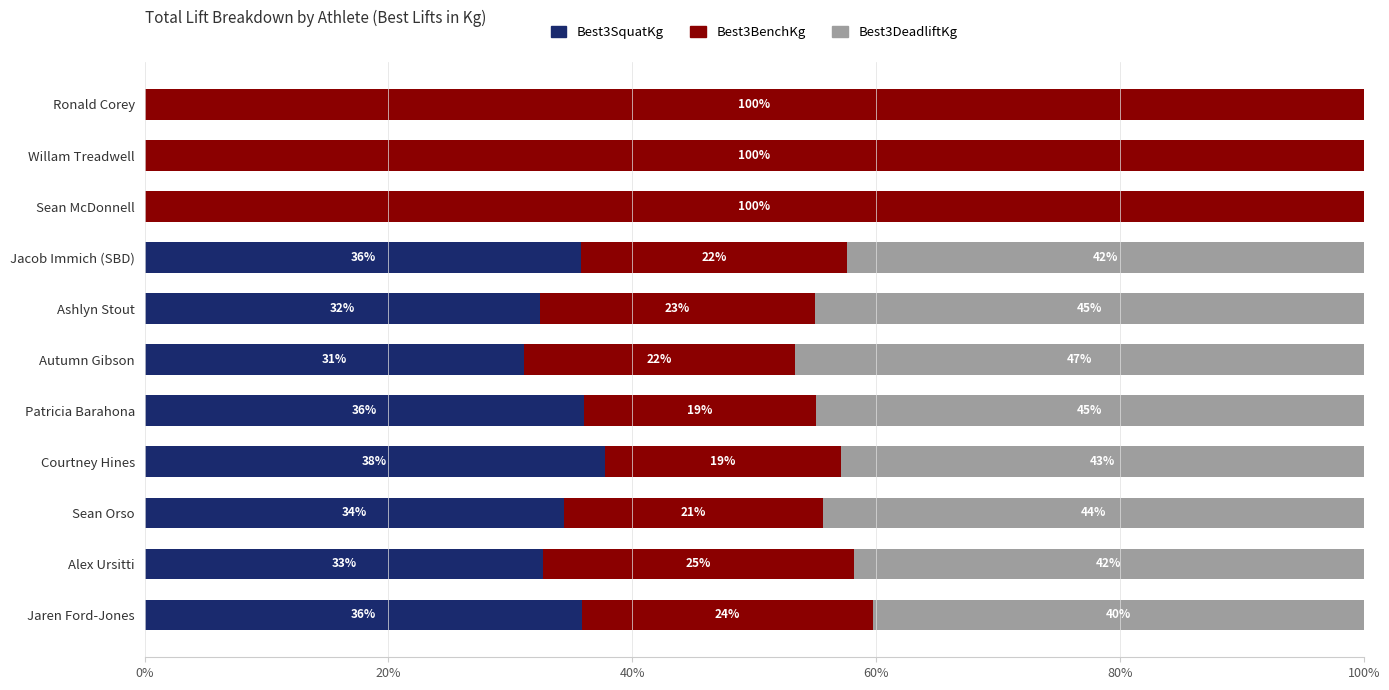

What is the total value across all series at Jacob Immich (SBD)?

100.0